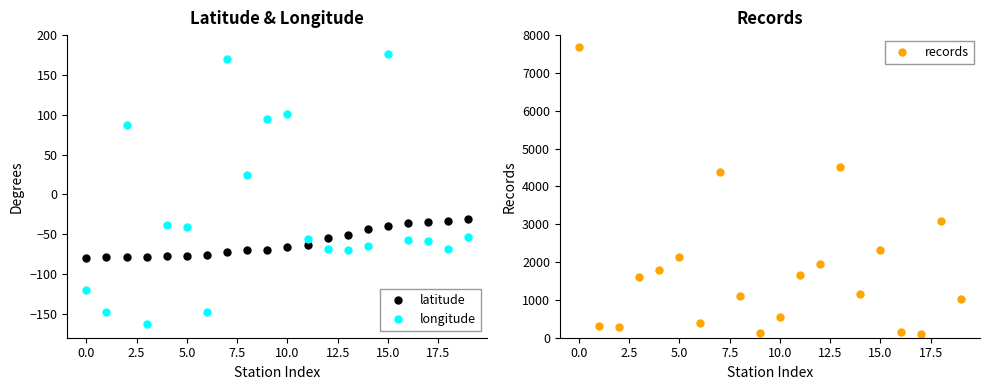

True or false: longitude has more than 1 interior local peaks.

True